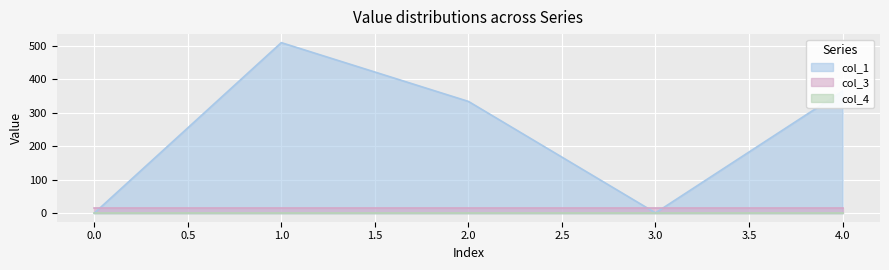

Read the col_3 value at 2.

16.0